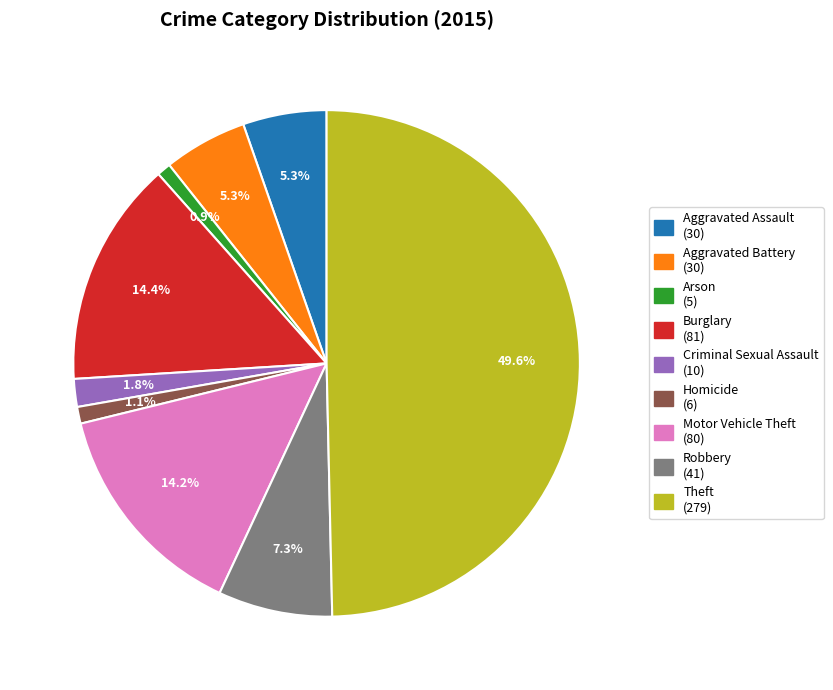

Is it true that Robbery is 13% of the pie?

False